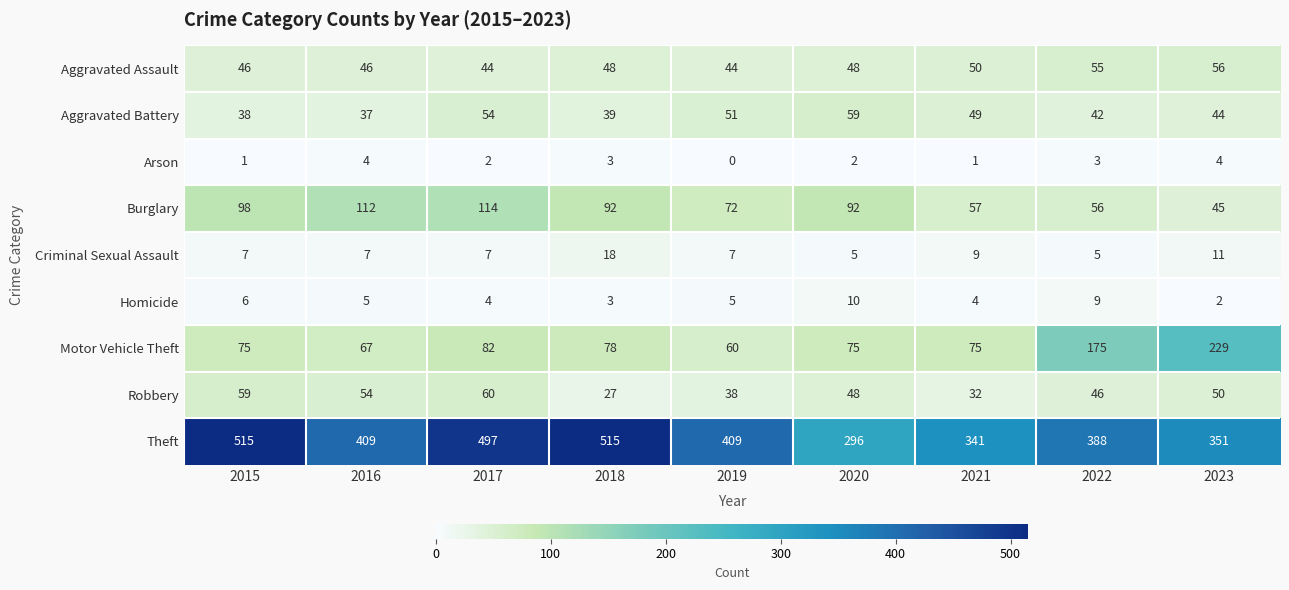

Which series has the largest total across all categories?

Theft